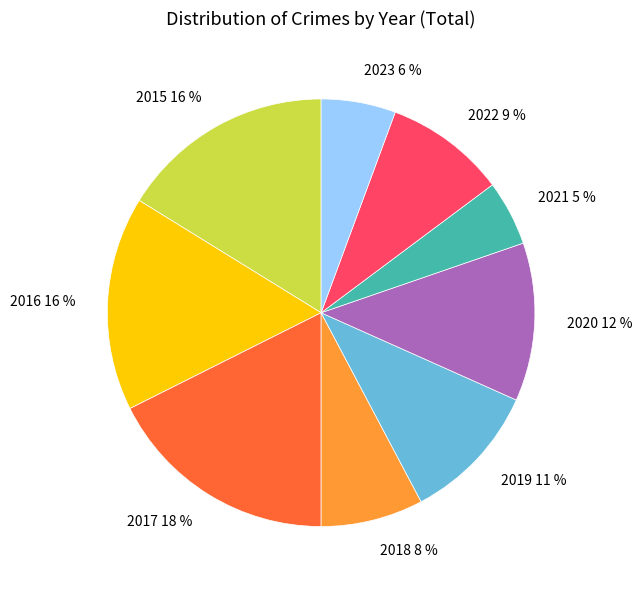

Is it true that 2020 is 12% of the pie?

True